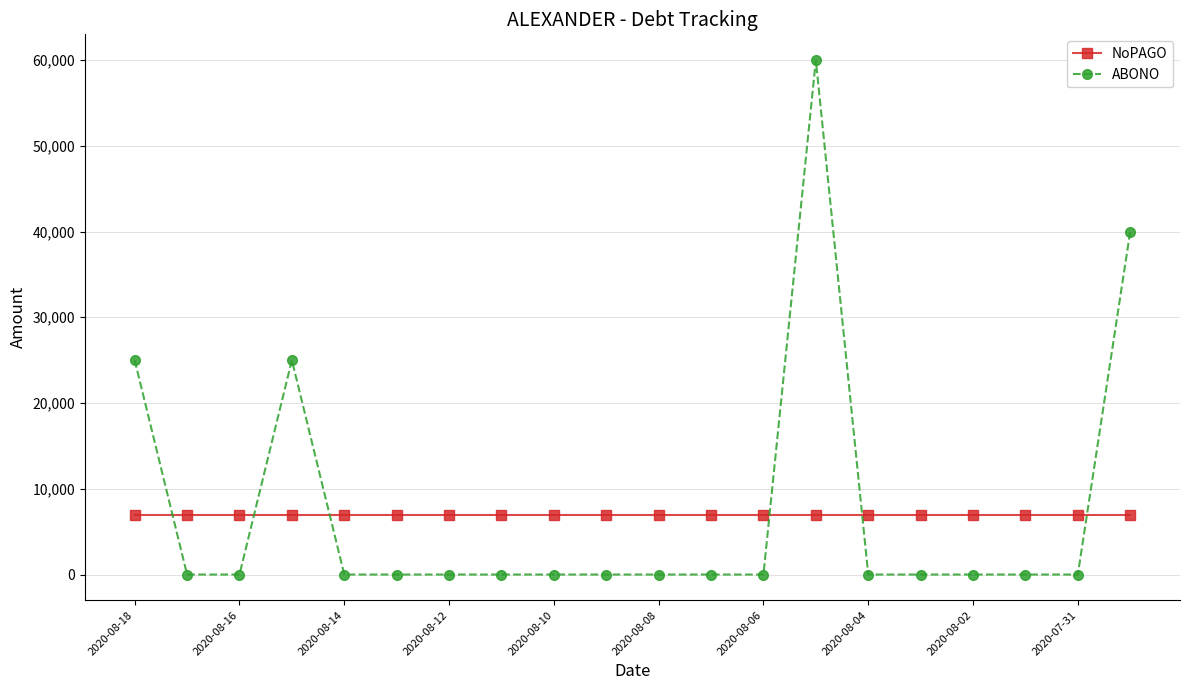

Which series has the largest range (max minus min)?

ABONO